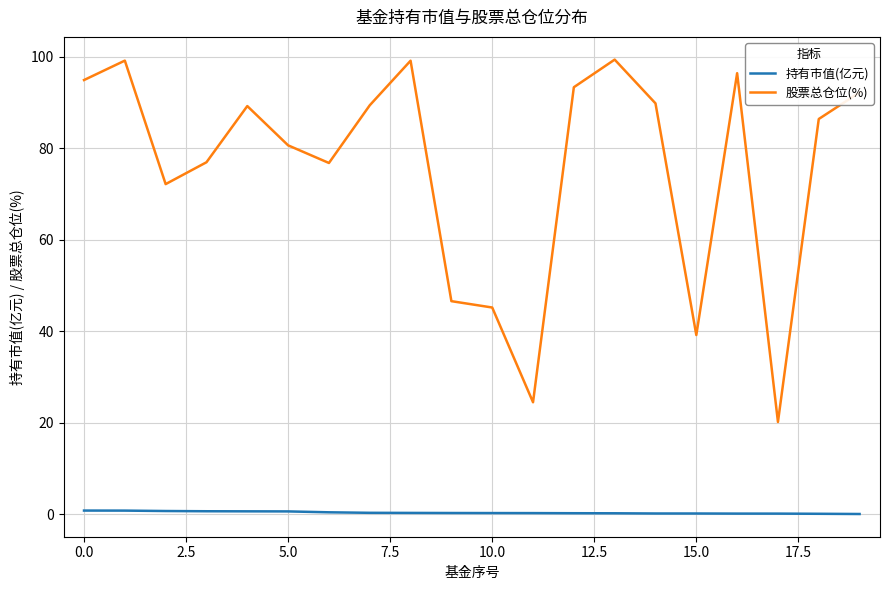

Which series has the largest total across all categories?

股票总仓位(%)